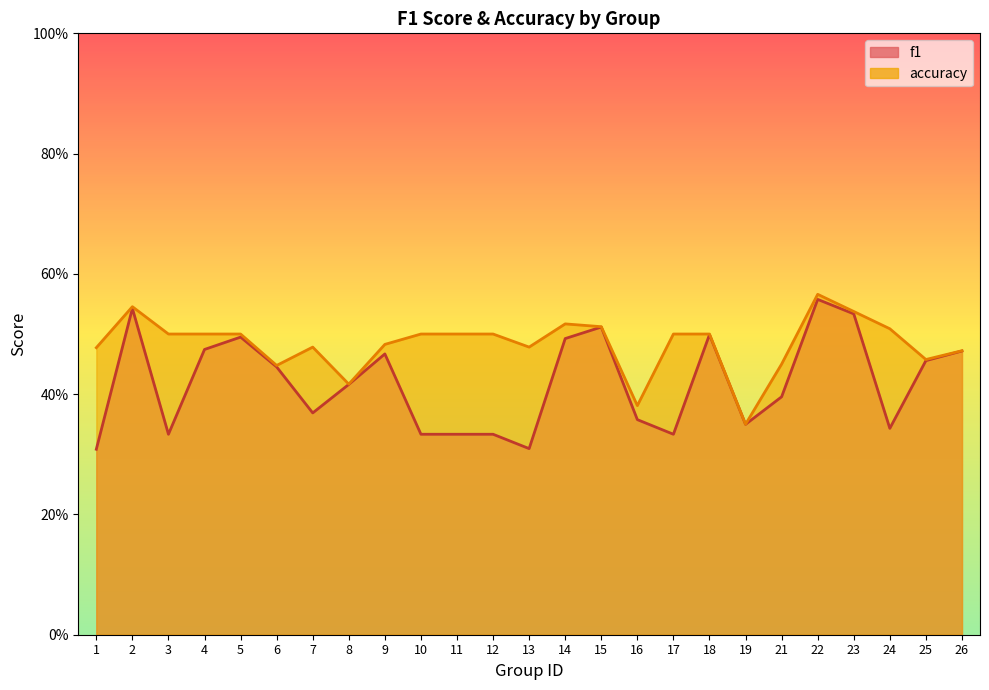

What is the minimum value for accuracy?

0.3